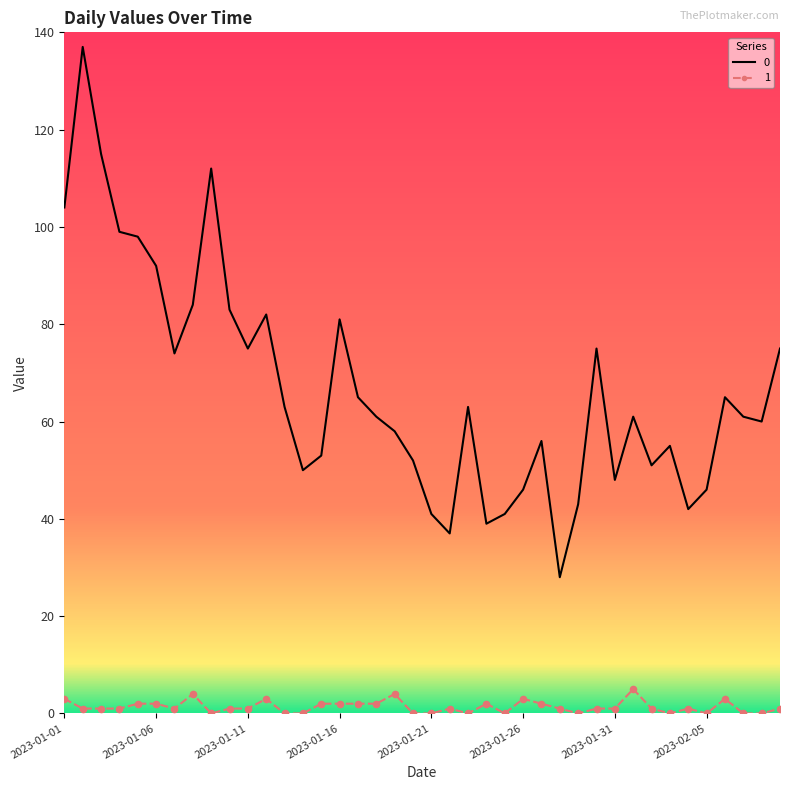

True or false: 0 and 1 cross at least once.

False